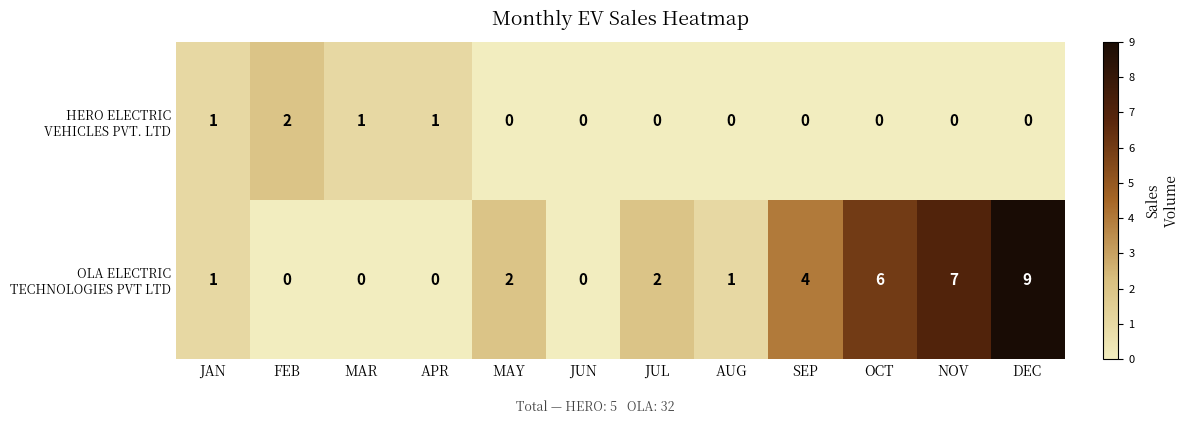

At how many categories does at least one series exceed 5?

3